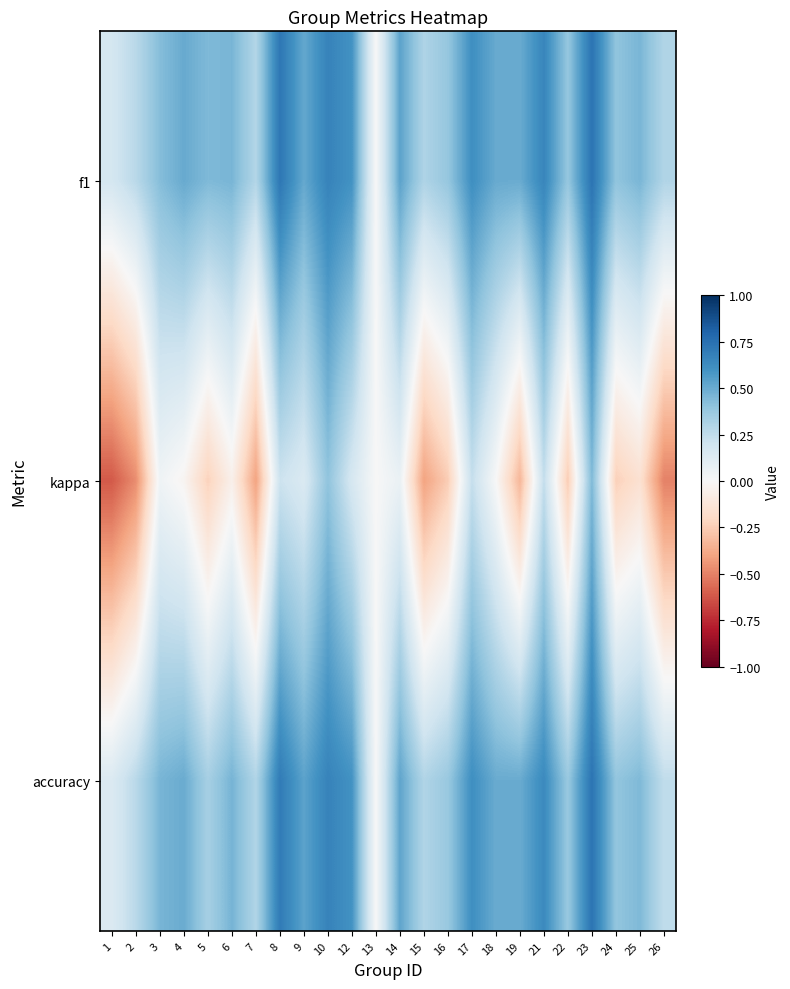

What is the difference between the highest and lowest values at 18?

0.5